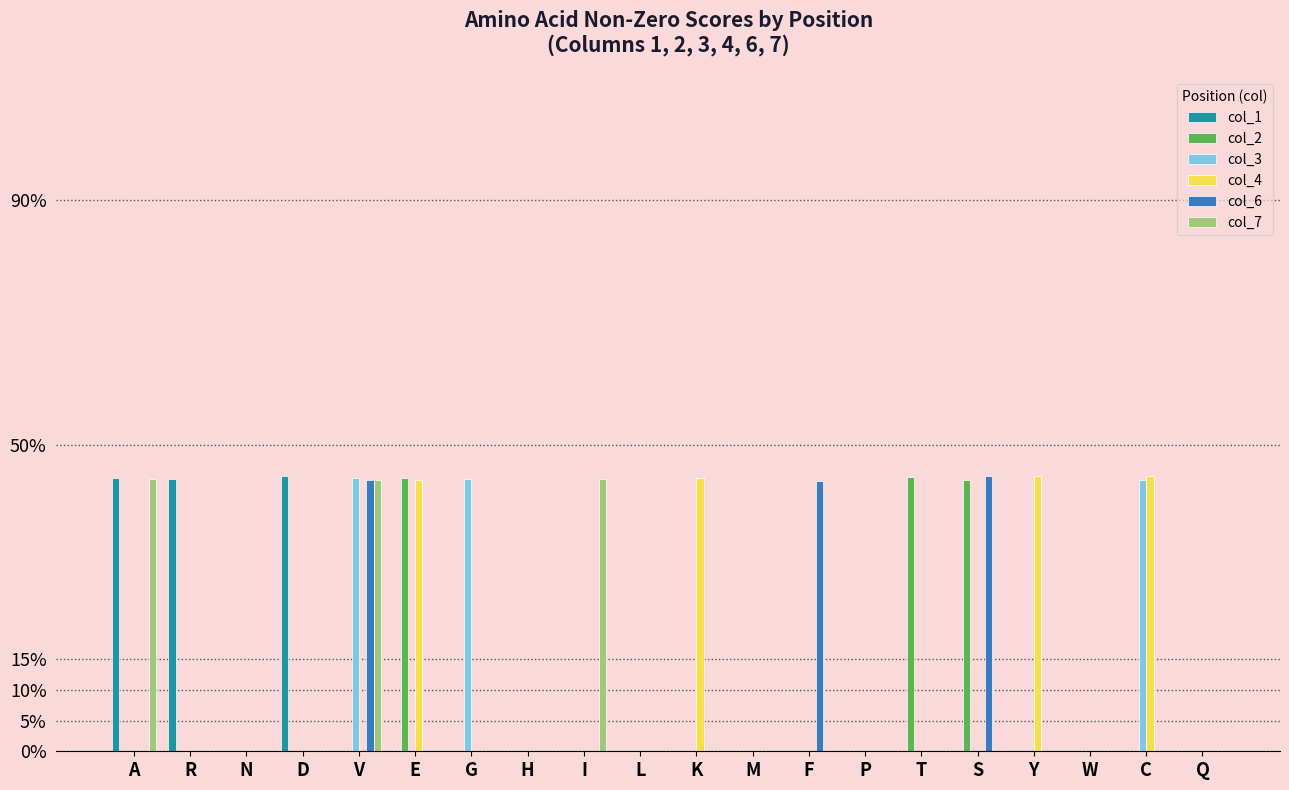

What is the label of the 8th bar from the left?

H